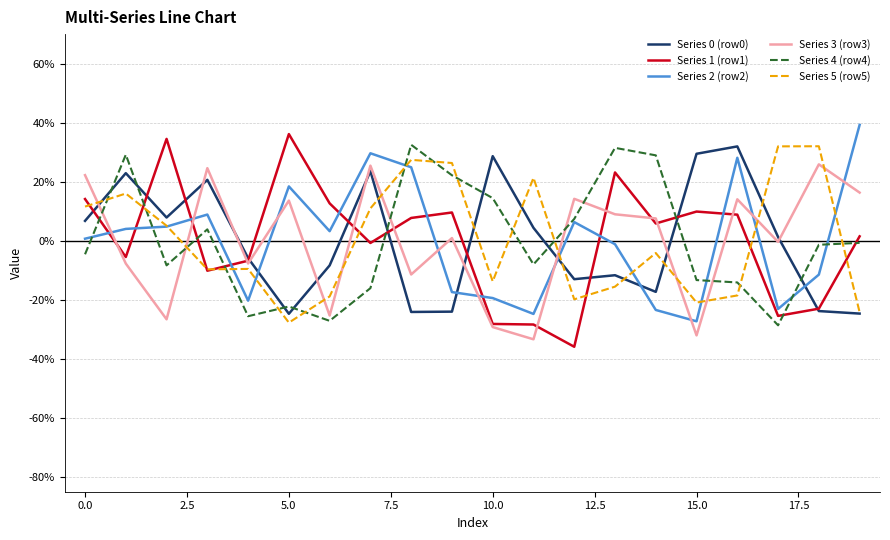

Which series ends up on top after the final intersection of Series 3 (row3) and Series 2 (row2)?

Series 2 (row2)